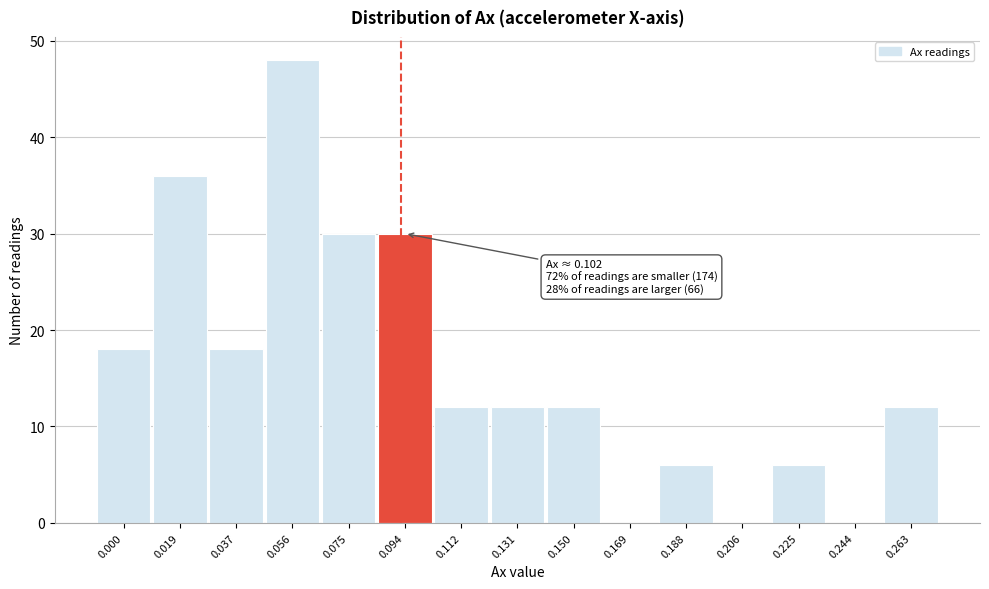

Reading right to left, transcribe all the data shown in this chart.

0.263=12	0.244=0	0.225=6	0.206=0	0.188=6	0.169=0	0.150=12	0.131=12	0.112=12	0.094=30	0.075=30	0.056=48	0.037=18	0.019=36	0.000=18